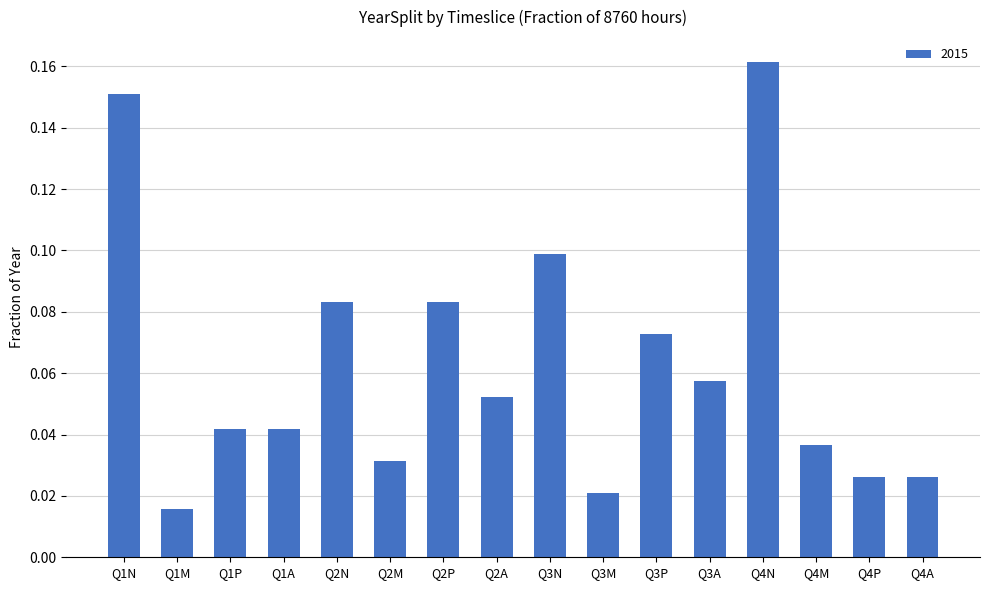

What is the label of the 13th bar from the right?

Q1A